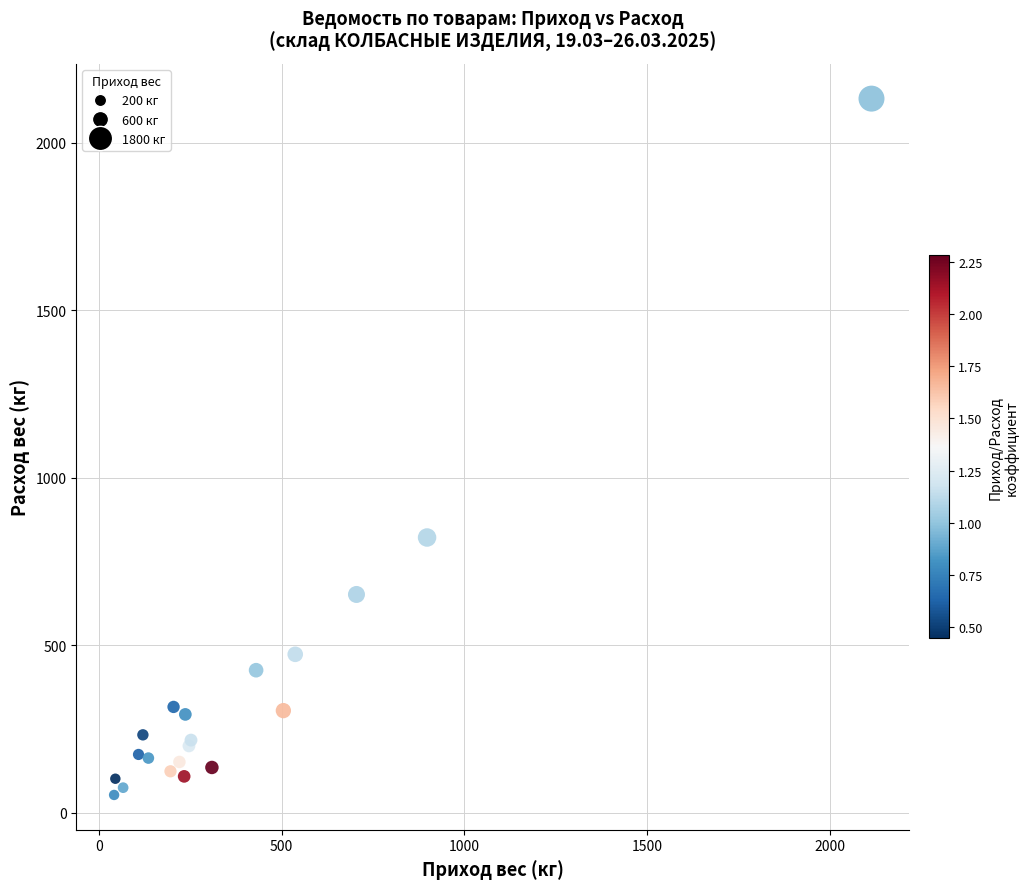

What Y value in the scatter plot is closest to 1092?

822.2